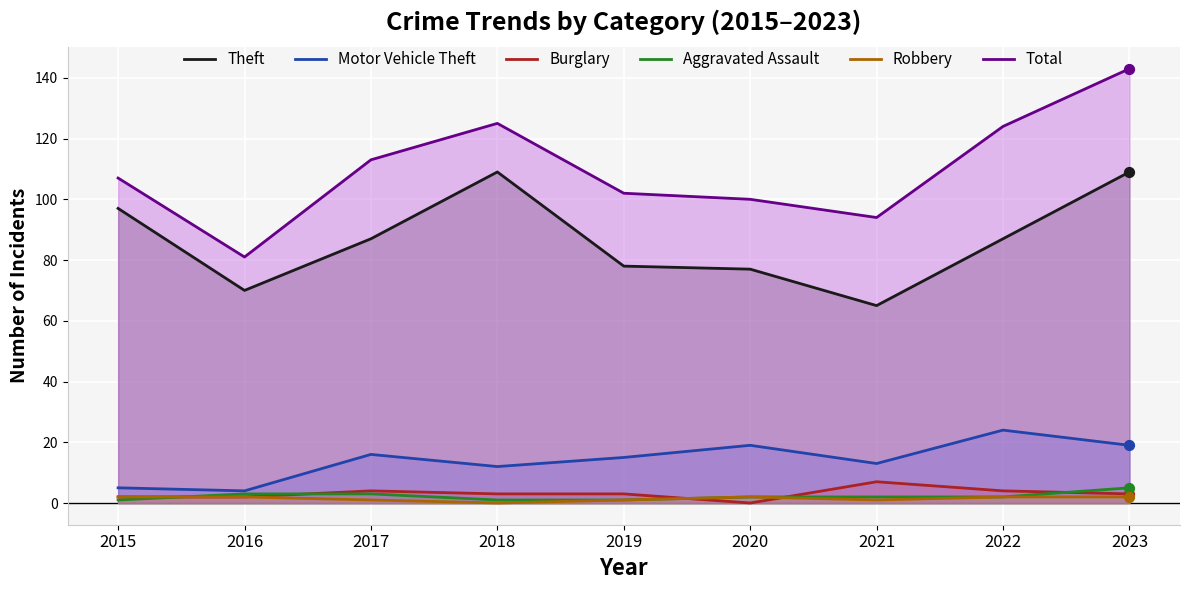

Which series has the largest total across all categories?

Total